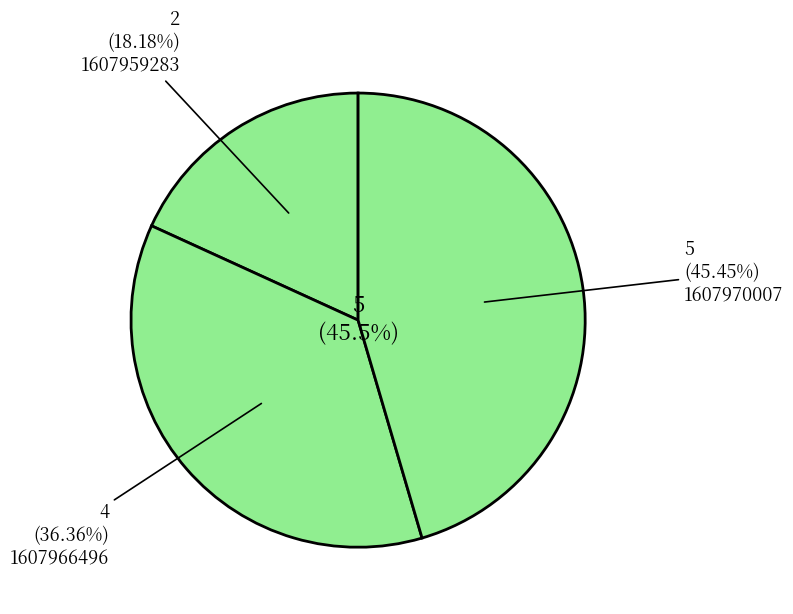

What is the change in value from 1607966496 to 1607970007?

+1